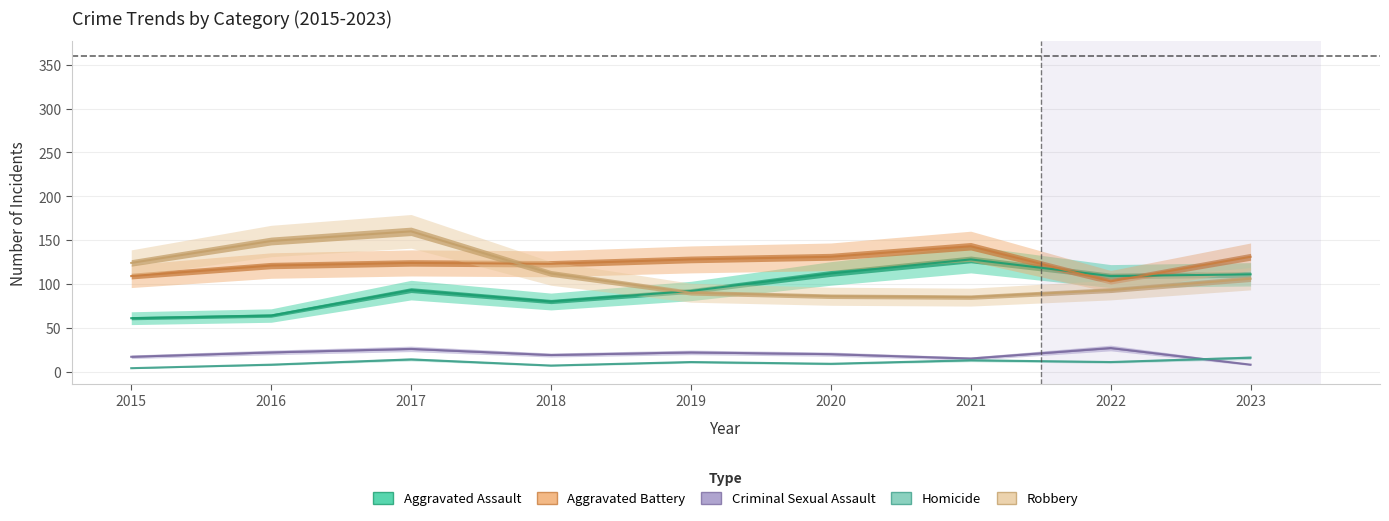

Count the Criminal Sexual Assault values in the range 17 to 22.

5